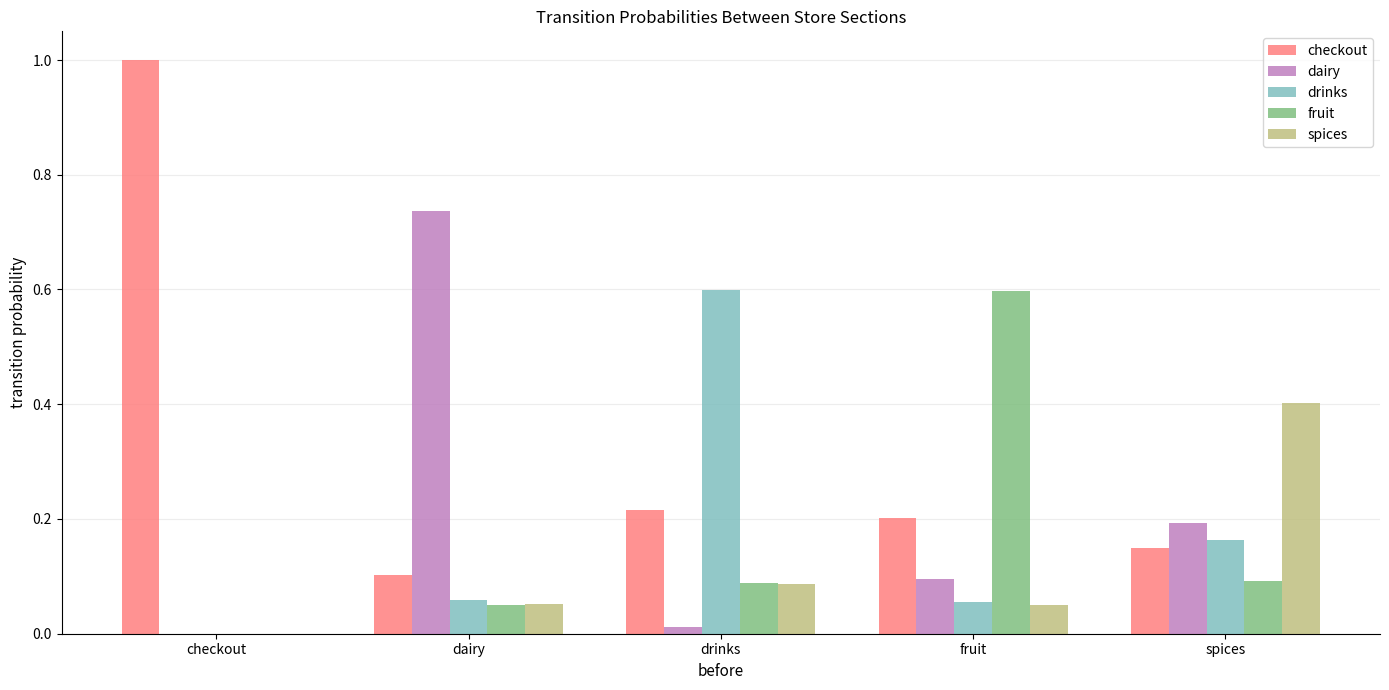

The value of checkout at spices is 0.1. True or false?

True